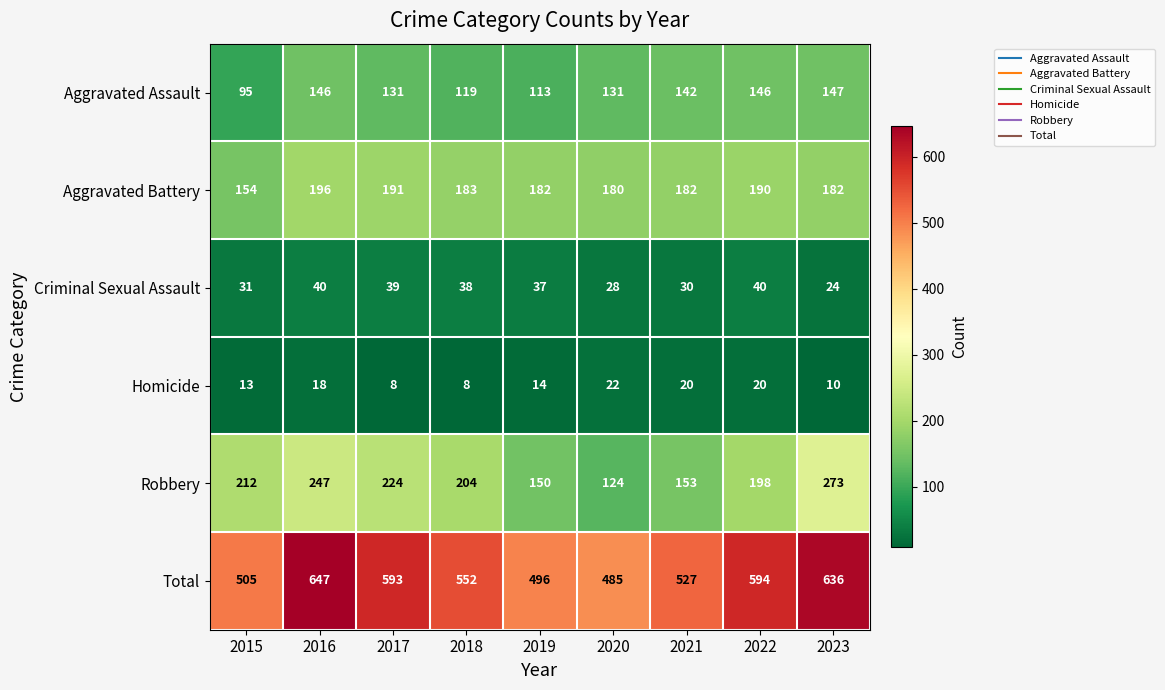

At which label is Homicide closest to 15?

2019